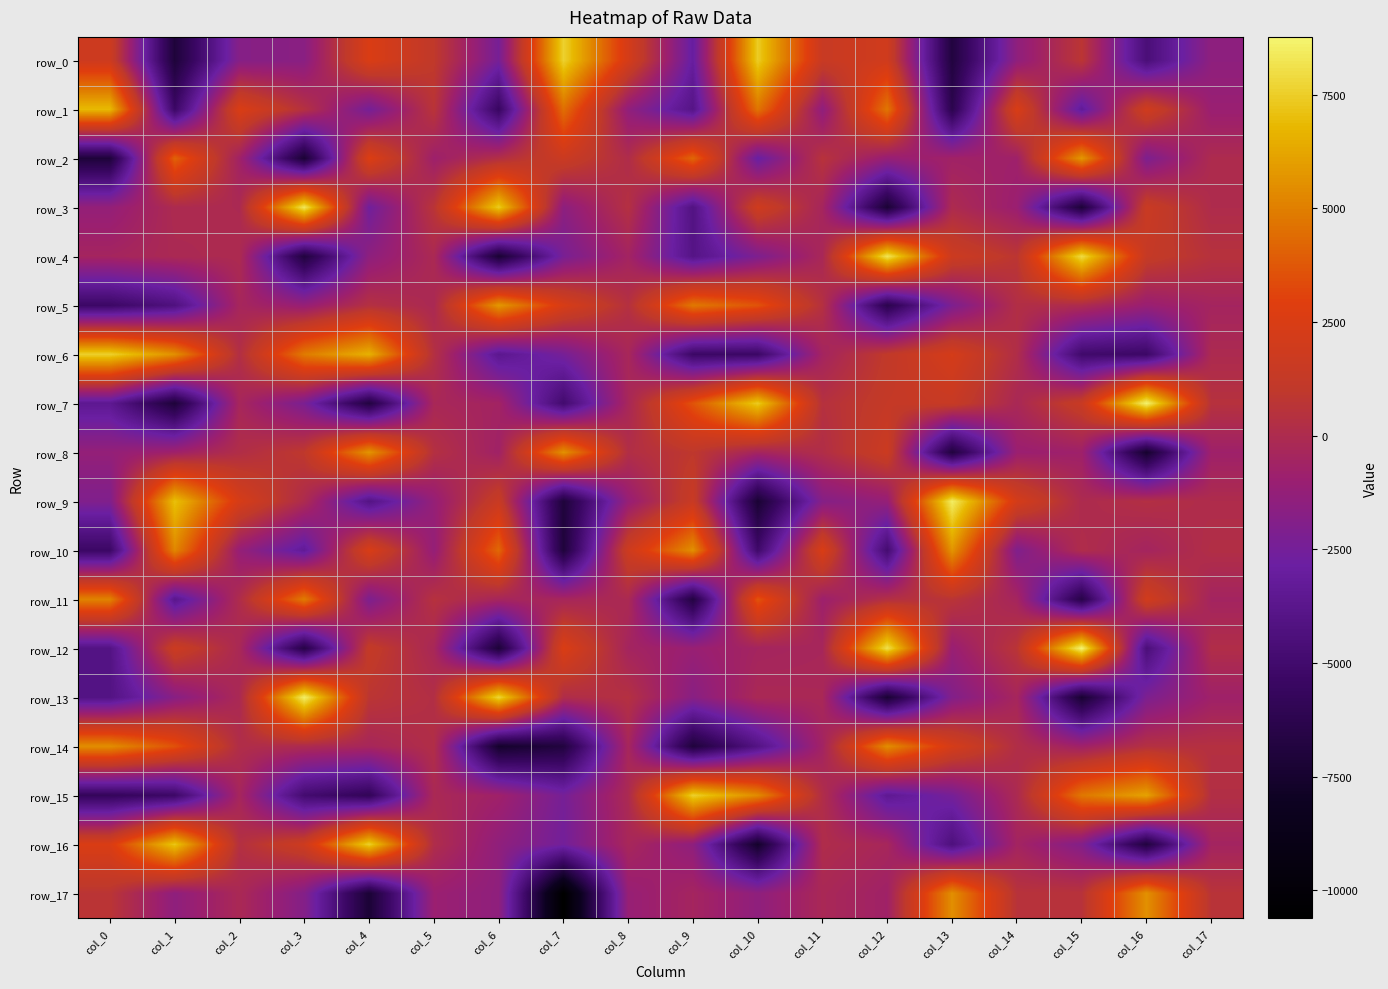

What is the sum of all row_0 values?

-3306.6